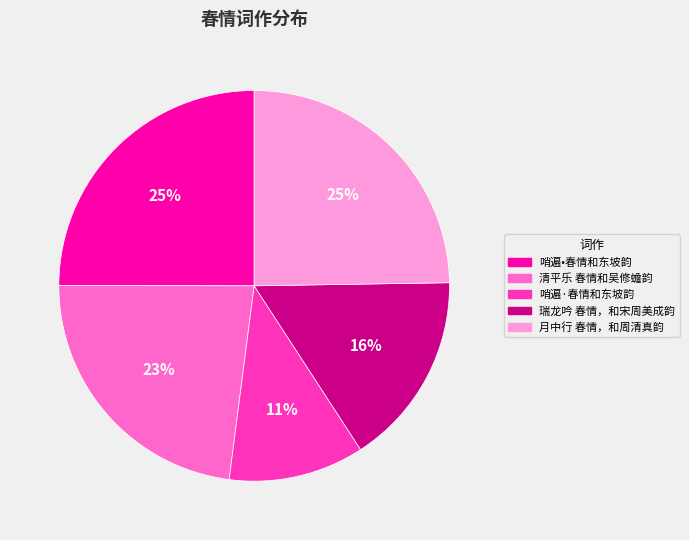

True or false: 哨遍•春情和东坡韵 accounts for 25% of the total.

True